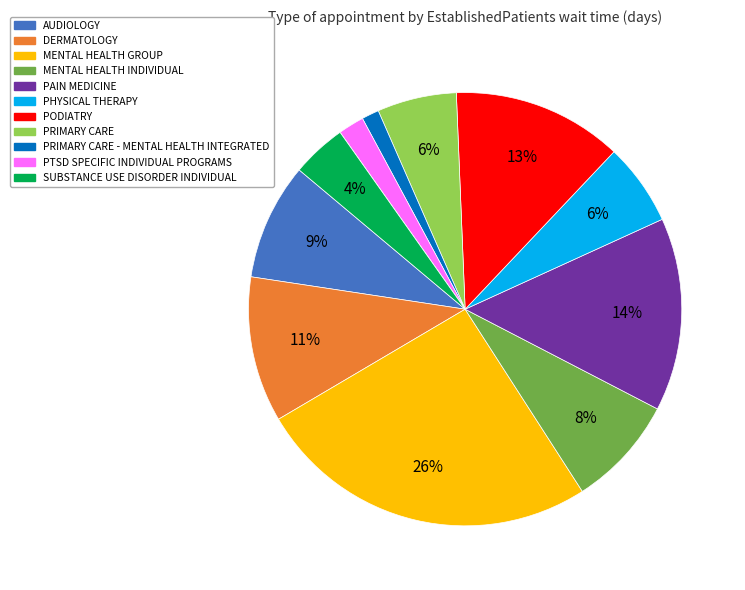

Is there any slice that represents more than half of the pie?

No